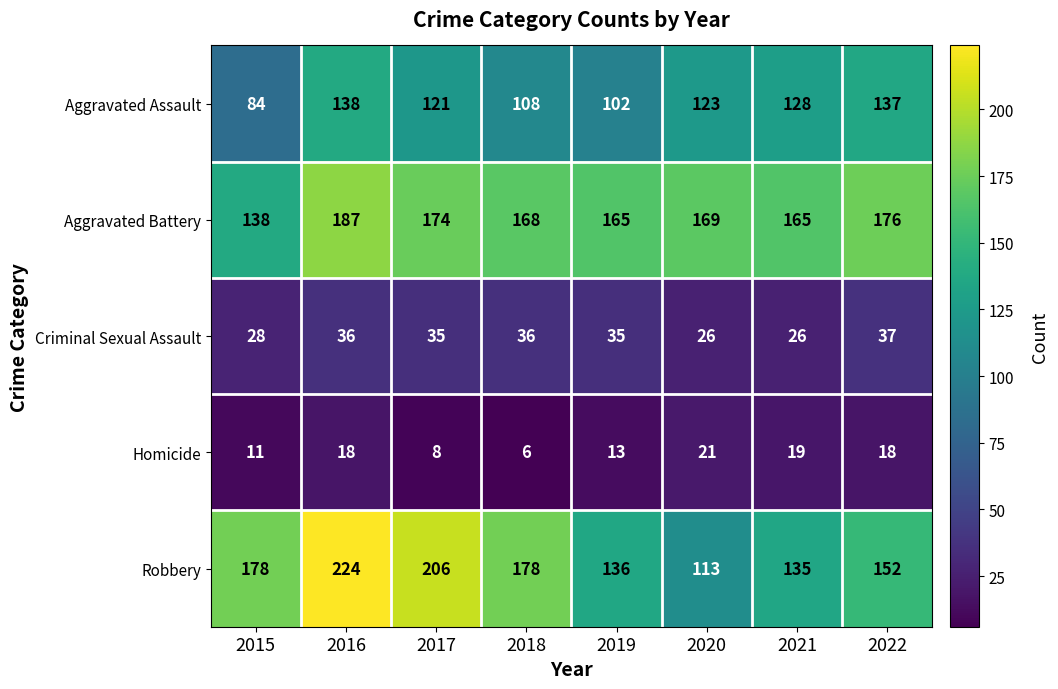

Rank the series by their maximum value, from lowest to highest.

Homicide, Criminal Sexual Assault, Aggravated Assault, Aggravated Battery, Robbery